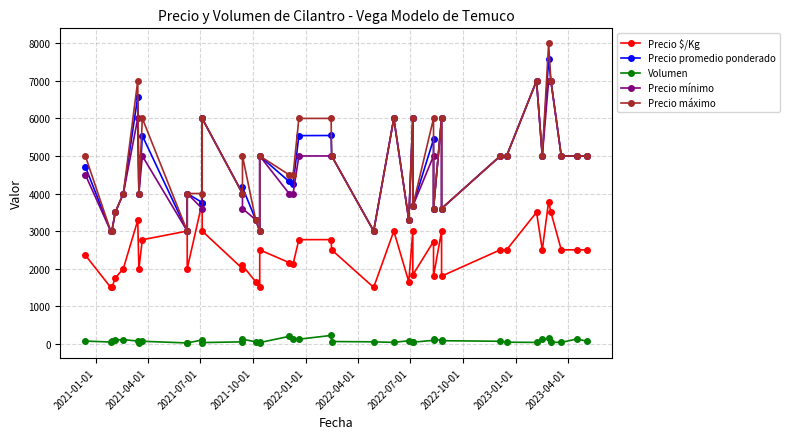

True or false: Precio mínimo and Precio máximo cross at least once.

False